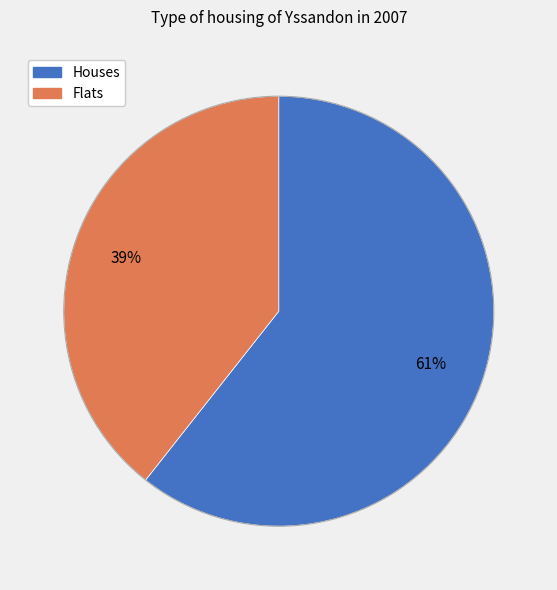

Is there a majority slice in this chart?

Yes